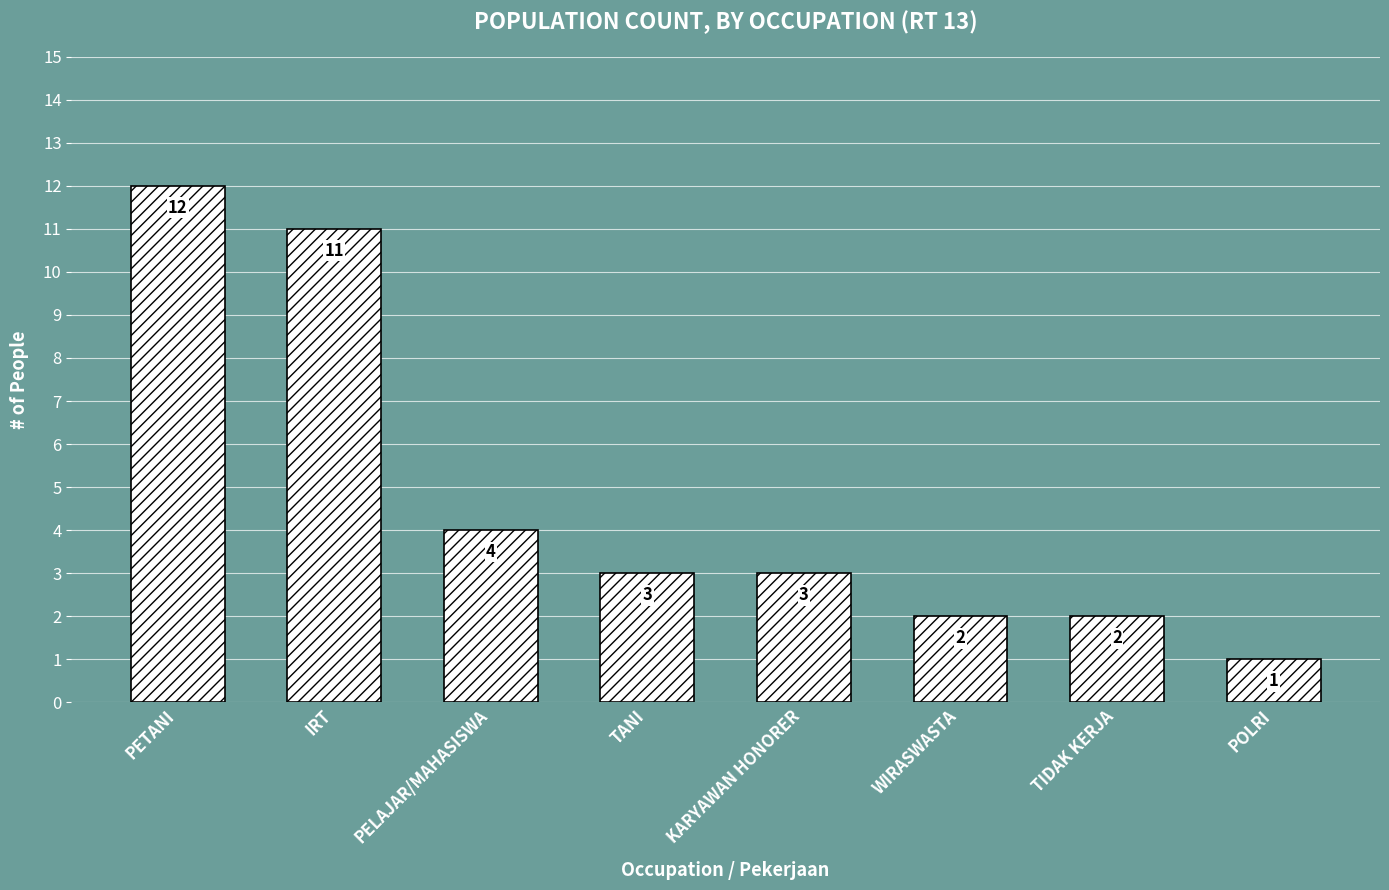

How many categories are shown in the chart?

8